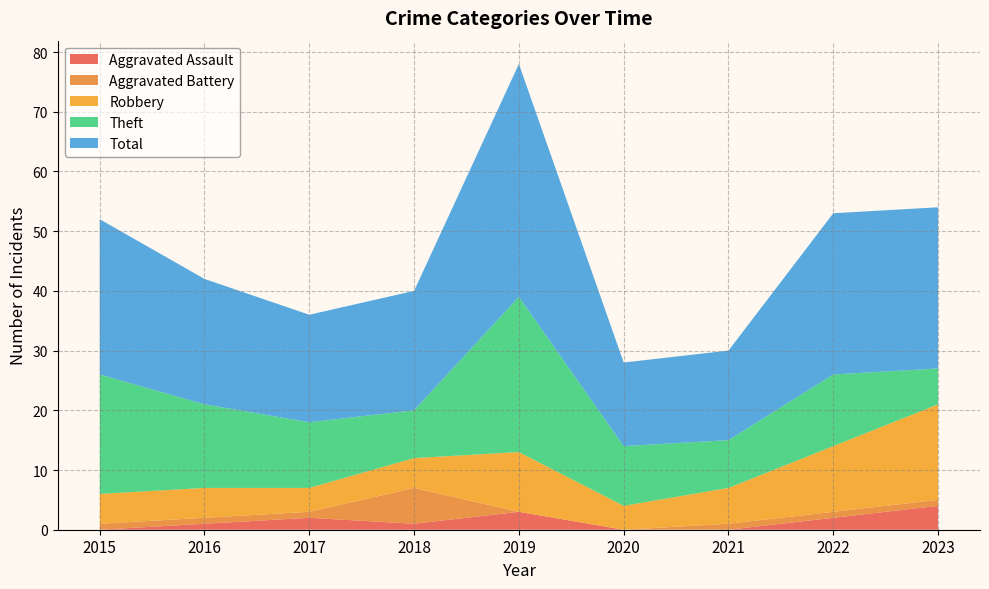

Reading left to right, extract all data points from this chart.

Aggravated Assault: 2015=0	2016=1	2017=2	2018=1	2019=3	2020=0	2021=0	2022=2	2023=4
Aggravated Battery: 2015=1	2016=1	2017=1	2018=6	2019=0	2020=0	2021=1	2022=1	2023=1
Robbery: 2015=5	2016=5	2017=4	2018=5	2019=10	2020=4	2021=6	2022=11	2023=16
Theft: 2015=20	2016=14	2017=11	2018=8	2019=26	2020=10	2021=8	2022=12	2023=6
Total: 2015=26	2016=21	2017=18	2018=20	2019=39	2020=14	2021=15	2022=27	2023=27